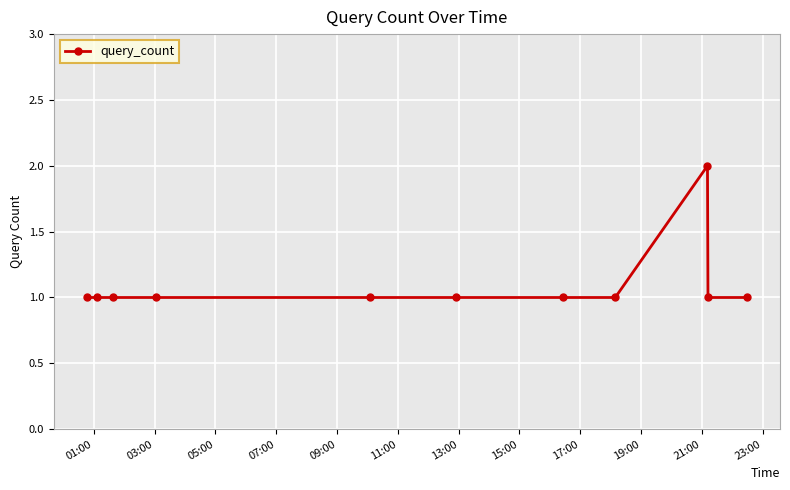

What is the value of the 6th point from the left?

1